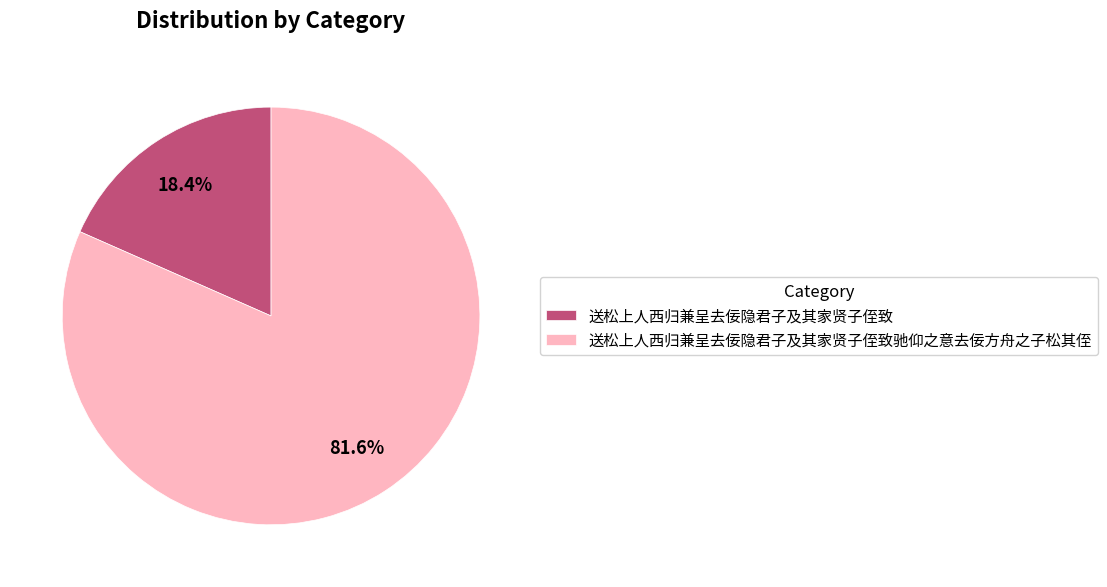

To the nearest percent, what portion does 送松上人西归兼呈去佞隐君子及其家贤子侄致 represent?

18%